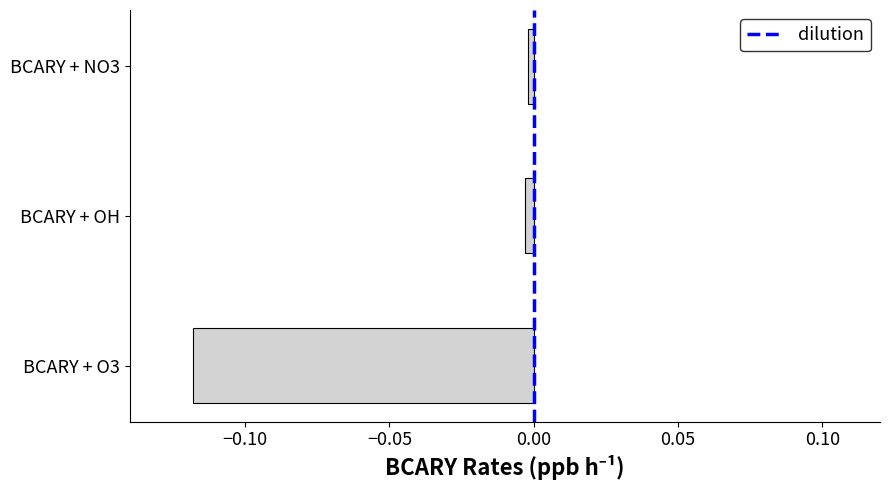

The value at BCARY + NO3 is -0.0. True or false?

True